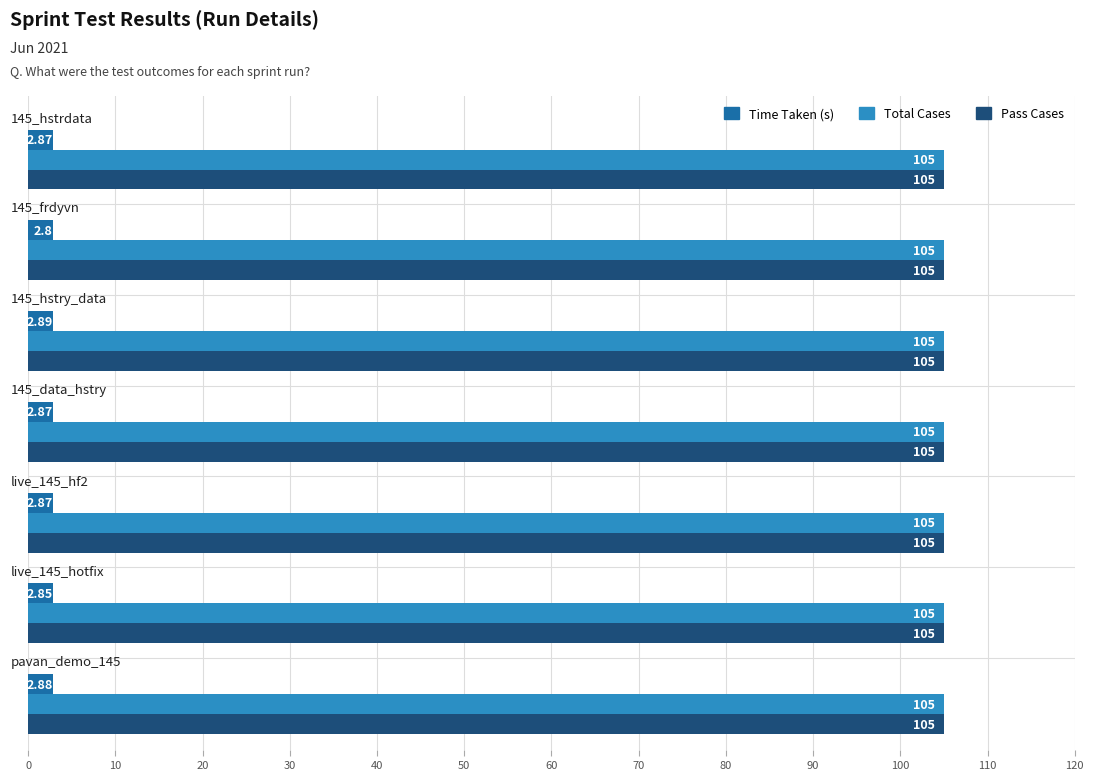

What is the sum of all Total Cases values?

735.0